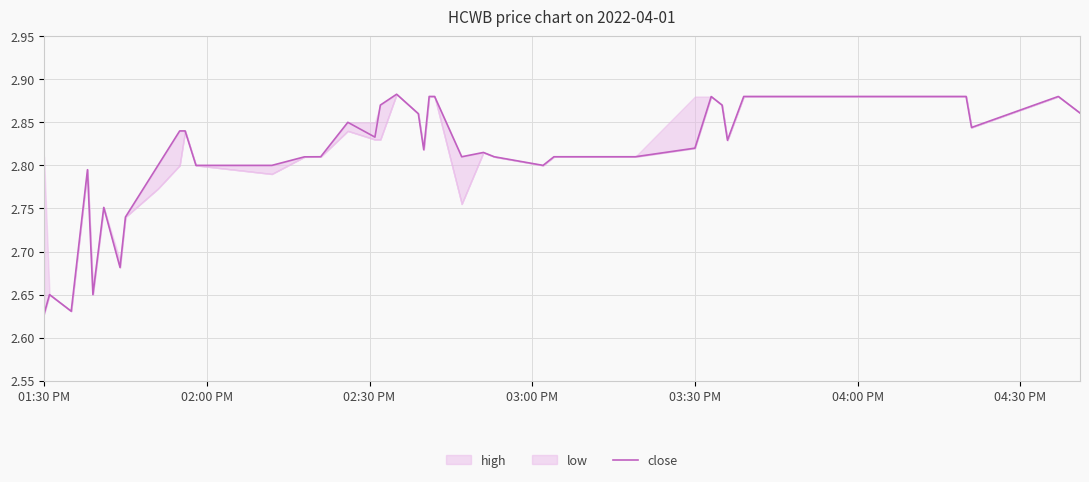

How many points are higher than both their immediate neighbors (excluding endpoints)?

8